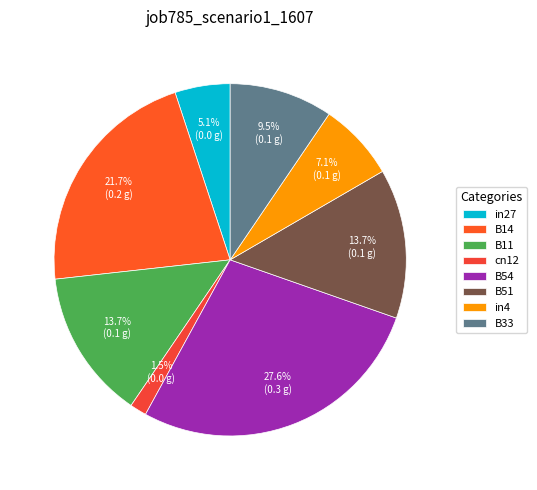

Which has a higher value, B14 or cn12?

B14